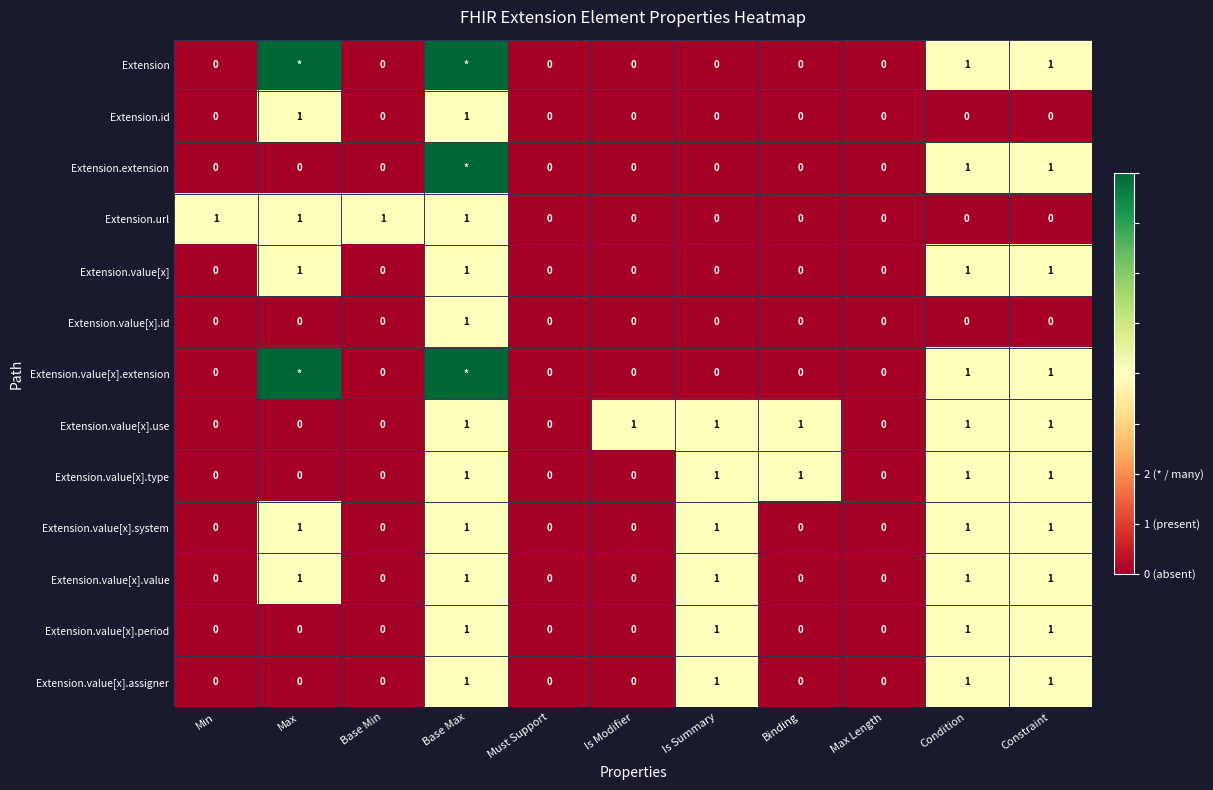

Count the Extension.url values in the range 0 to 1.

11